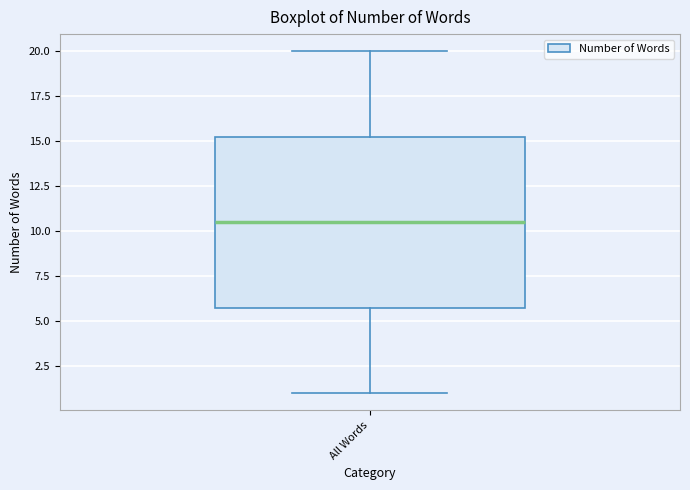

Transcribe this box plot: give where the median line is, the range the box spans, and where the two whiskers end, as read against the y-axis. The values are not printed on the chart, so give them approximately, as read against the axis.

median 10.5, box 6.0 to 15.5, whiskers 1.0 to 20.0